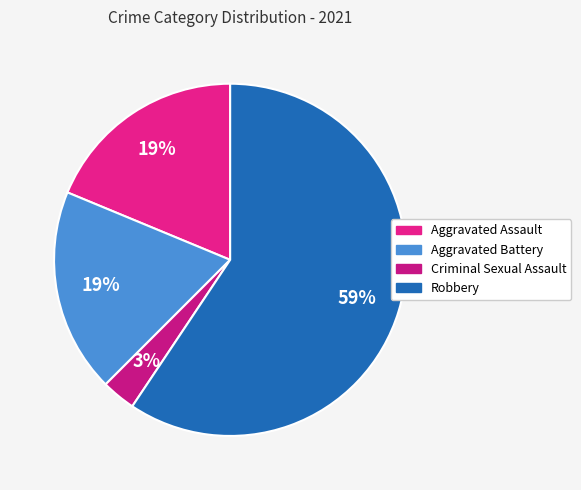

What is the largest slice in the pie chart?

Robbery